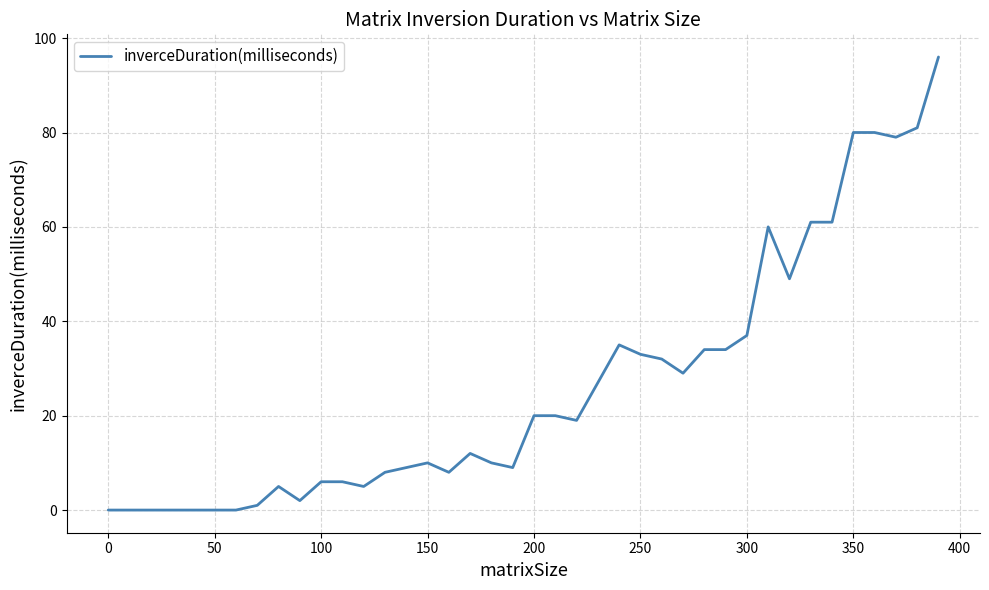

What is the greatest value displayed?

96